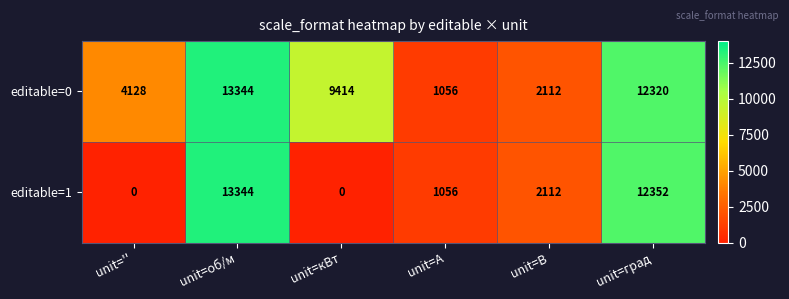

At which category is the sum across all series the highest?

unit=об/м